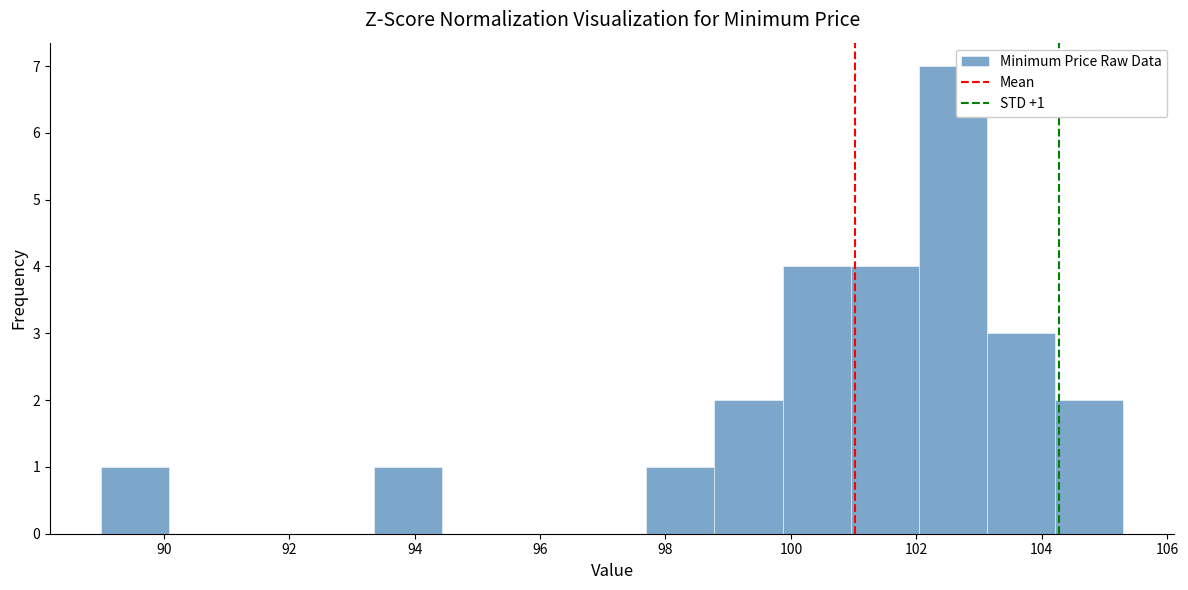

Which range on the x-axis has the tallest bar?

102.0 to 103.2